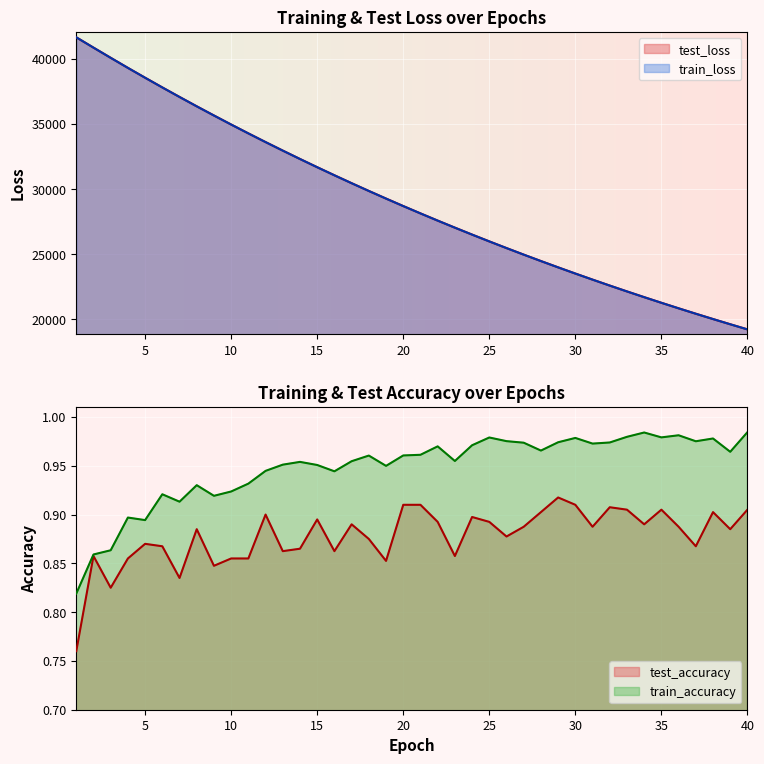

At how many categories does at least one series exceed 24785?

27